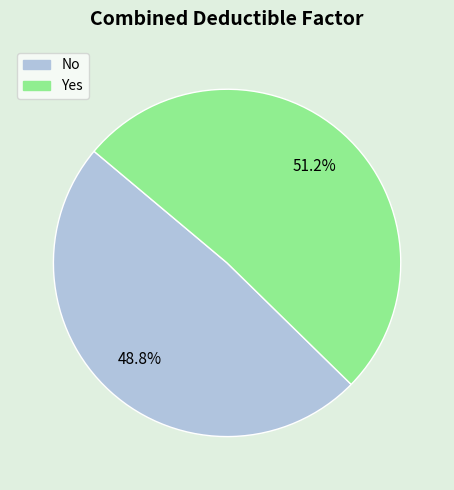

Which slice represents more than half of the pie?

Yes